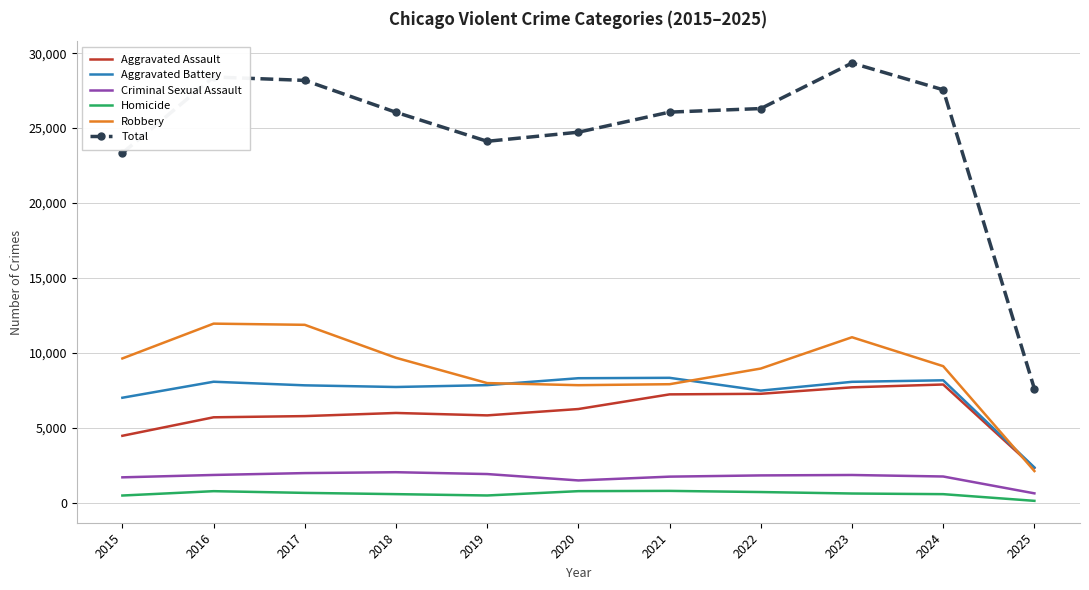

Between 2020 and 2025, which series saw the biggest shift?

Total